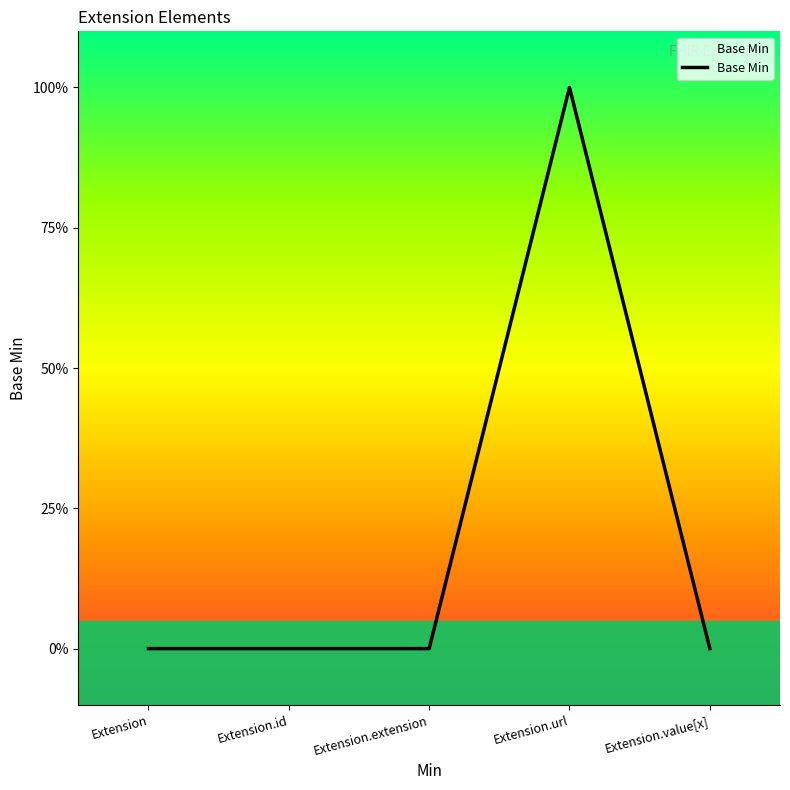

Where is the data nearest to the value 0?

Extension